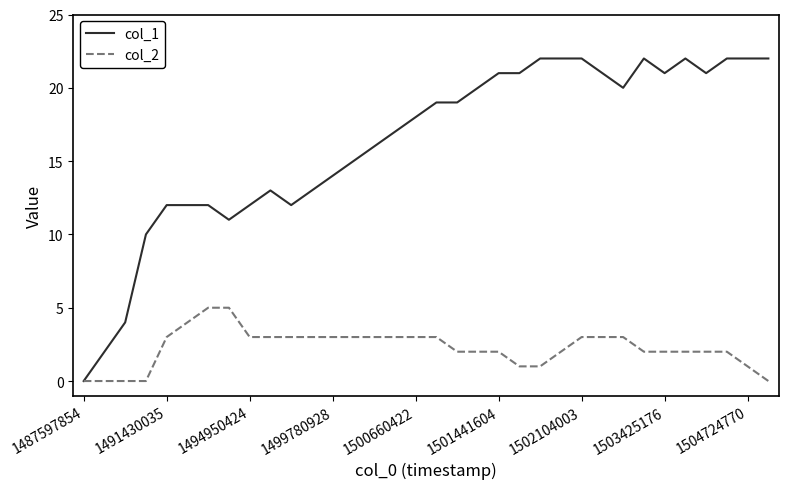

Which series has the largest total across all categories?

col_1